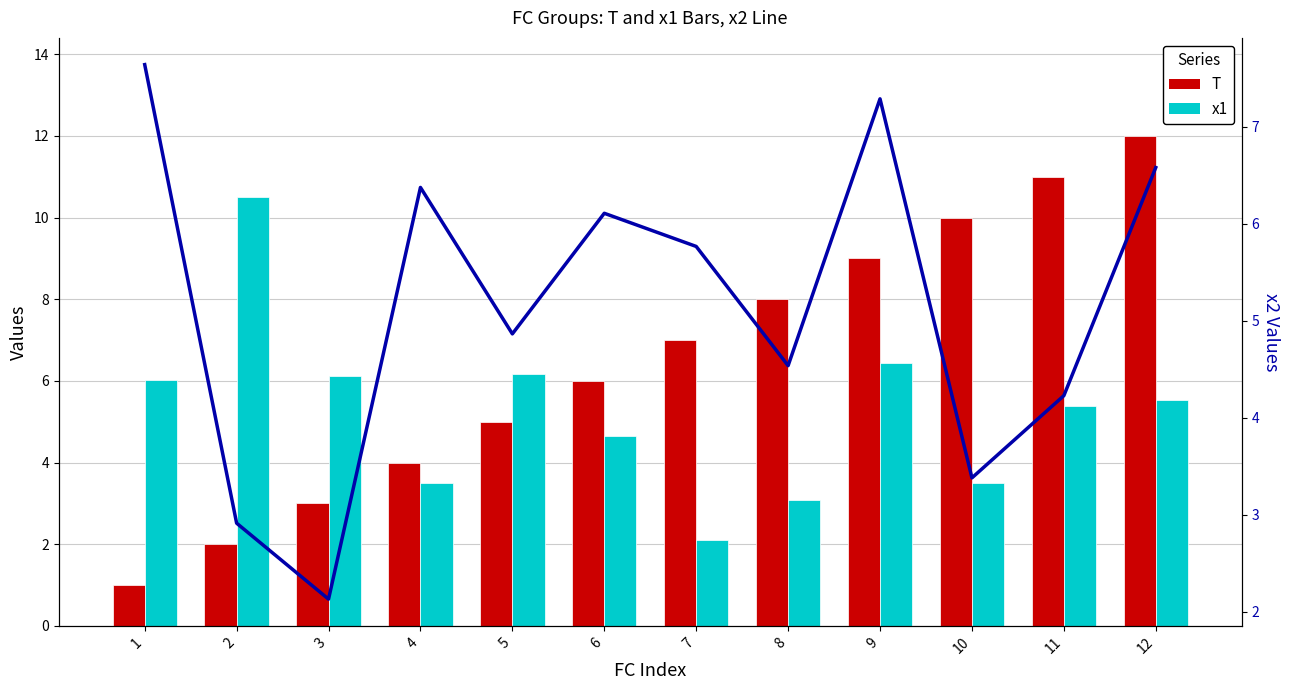

At which label does x1 first exceed 5?

1